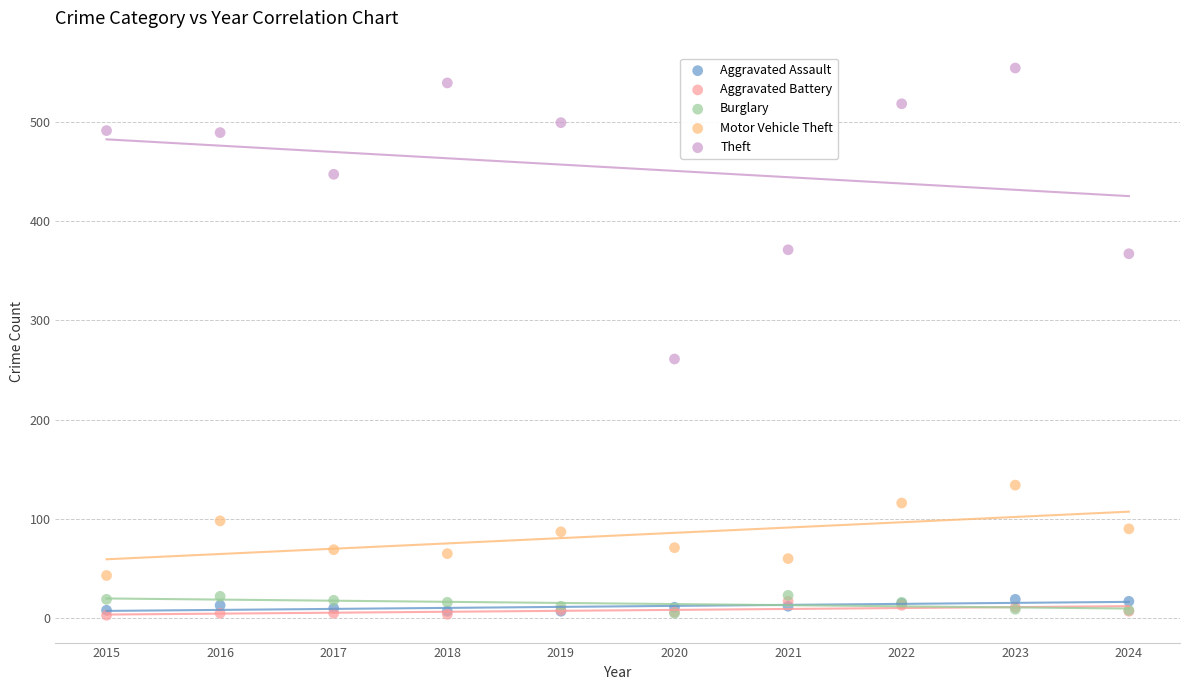

What are all the series names shown in the legend?

Aggravated Assault, Aggravated Battery, Burglary, Motor Vehicle Theft, Theft